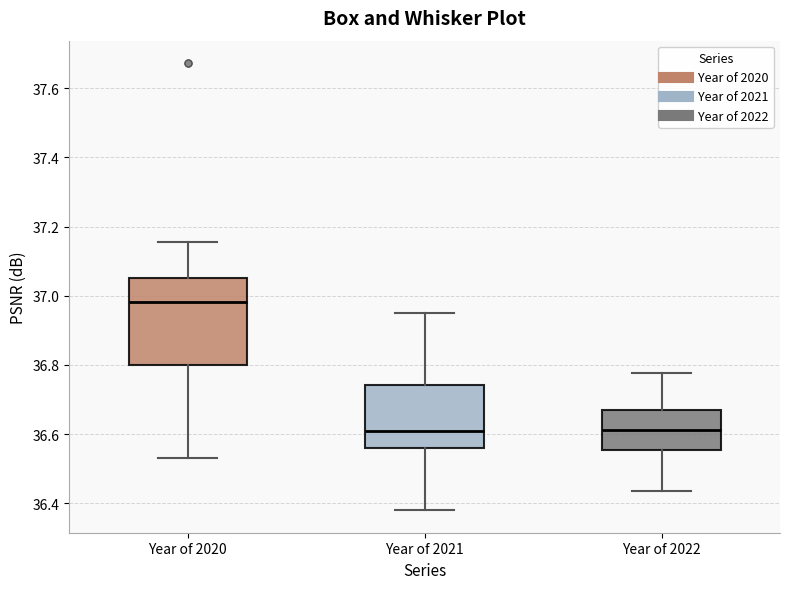

Reading left to right, transcribe this box plot: for each box, give where its median line is, the range the box spans, and where its two whiskers end, as read against the y-axis. The values are not printed on the chart, so give them approximately, as read against the axis.

Year of 2020: median 36.98, box 36.80 to 37.06, whiskers 36.54 to 37.16
Year of 2021: median 36.60, box 36.56 to 36.74, whiskers 36.38 to 36.96
Year of 2022: median 36.62, box 36.56 to 36.66, whiskers 36.44 to 36.78